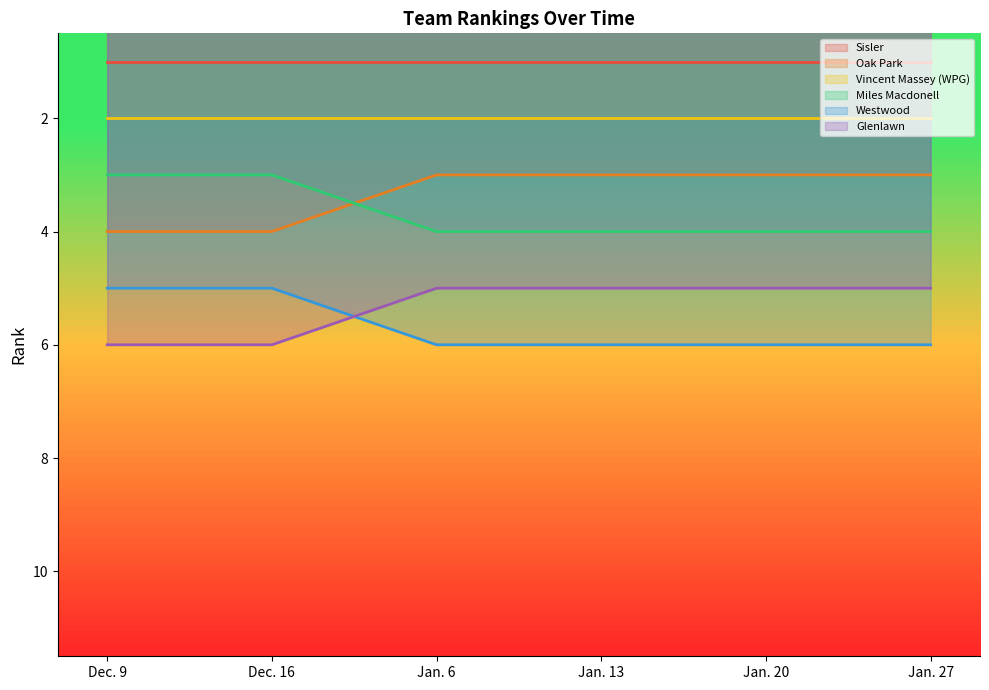

Rank the categories by Glenlawn value from highest to lowest.

Dec. 9, Dec. 16, Jan. 6, Jan. 13, Jan. 20, Jan. 27